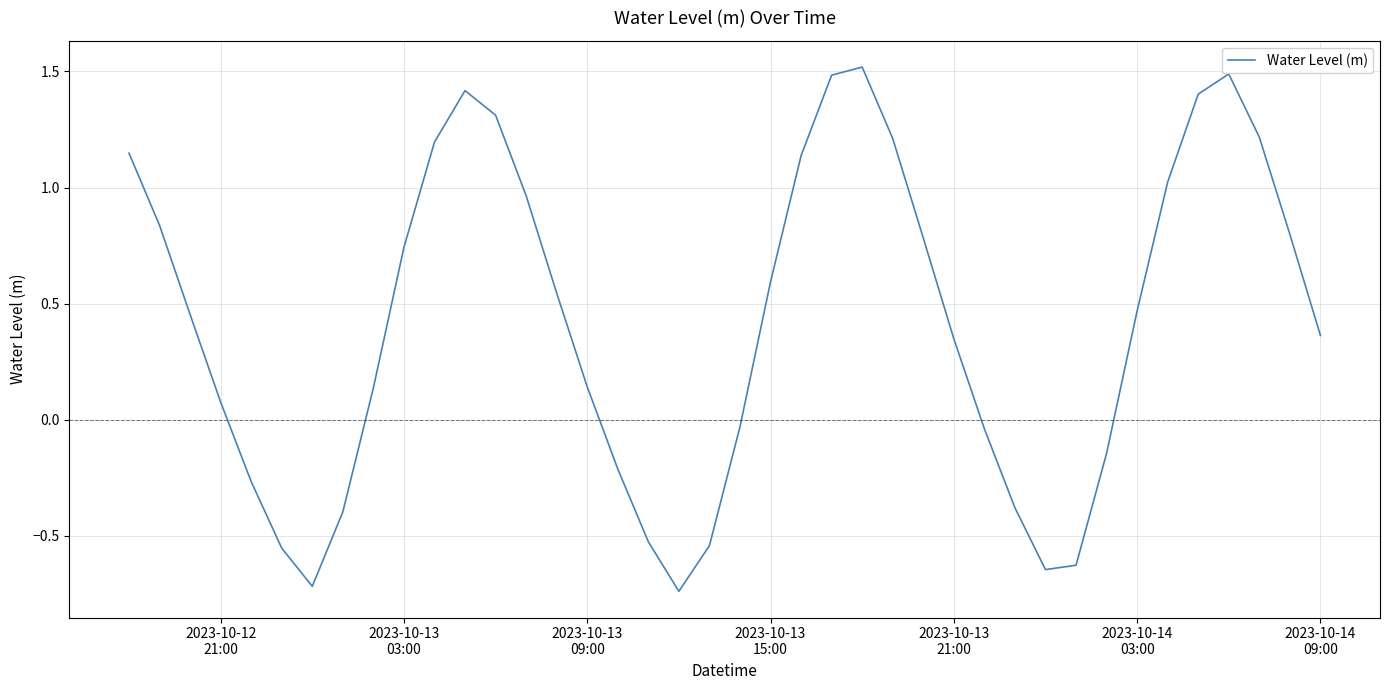

What is the difference between the maximum and minimum values?

2.3